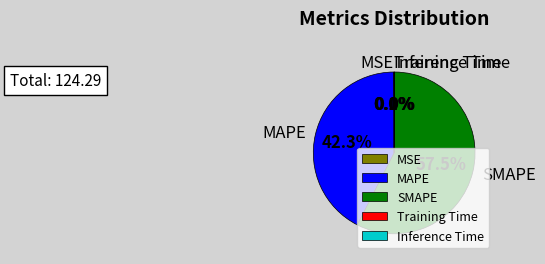

How much of the chart is everything except MAPE?

57.7%